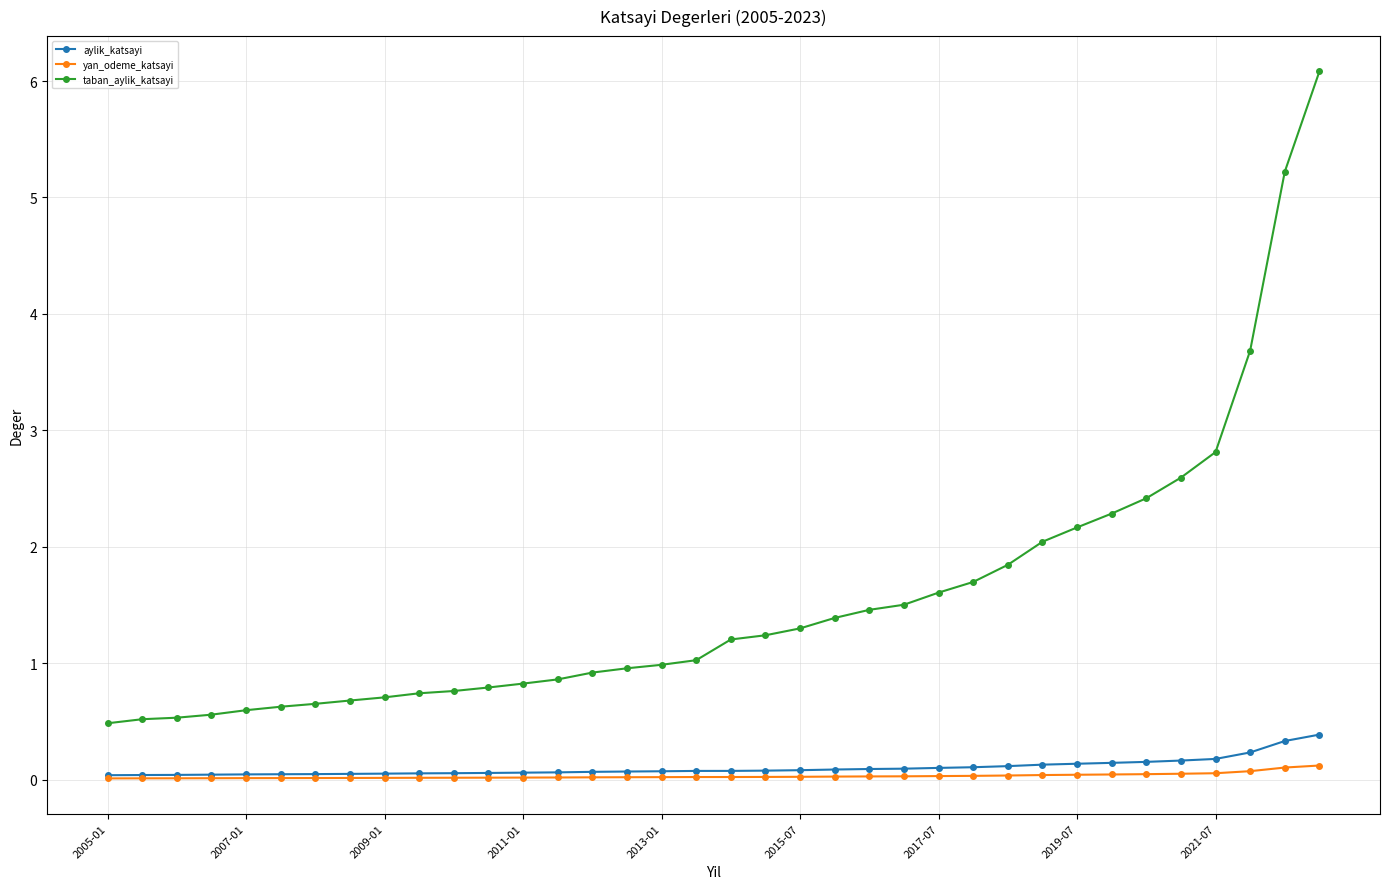

Which series has the widest spread of values?

taban_aylik_katsayi